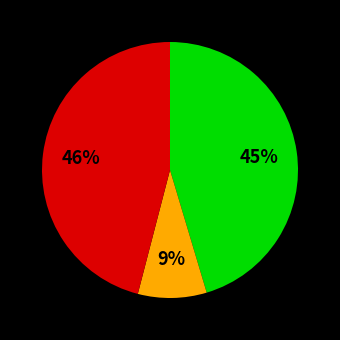

Is there any slice that represents more than half of the pie?

No